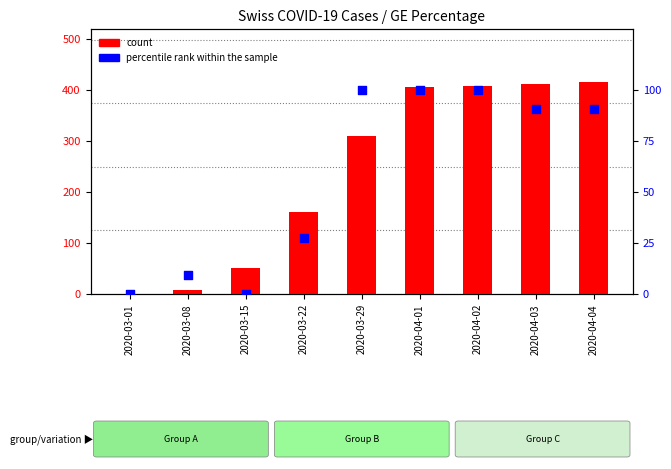

What is the total value across all series at 2020-03-22?

187.3